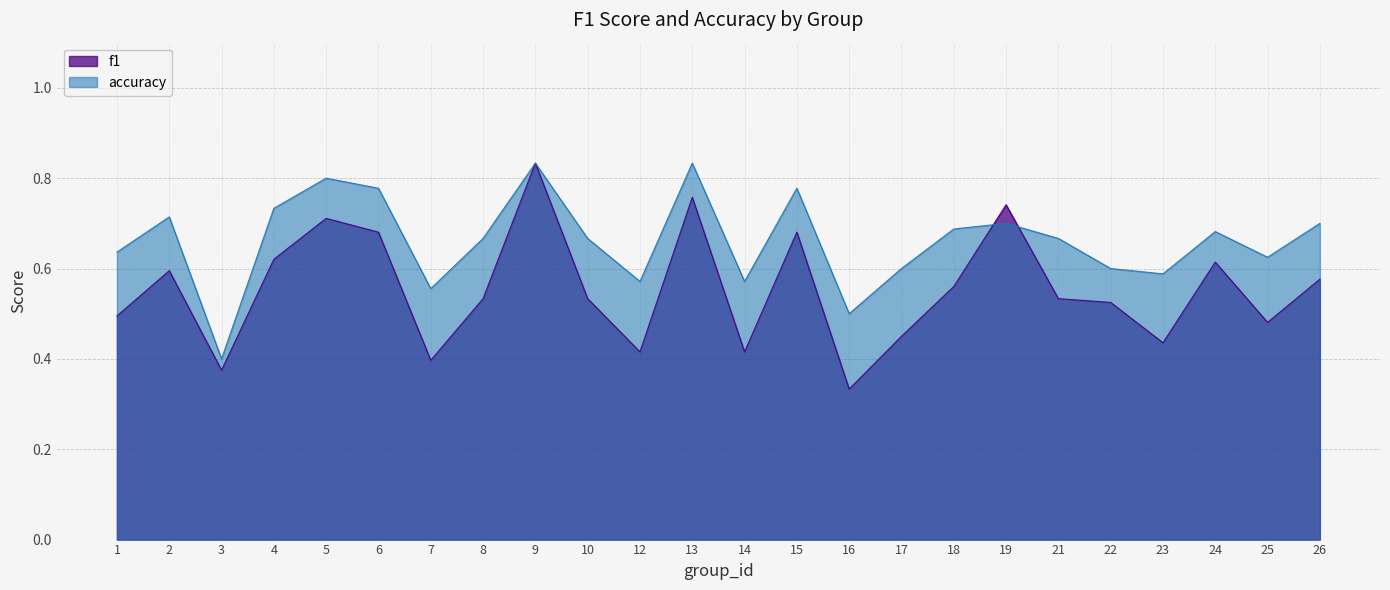

What is the difference between the maximum and second lowest values in the f1 series?

0.5